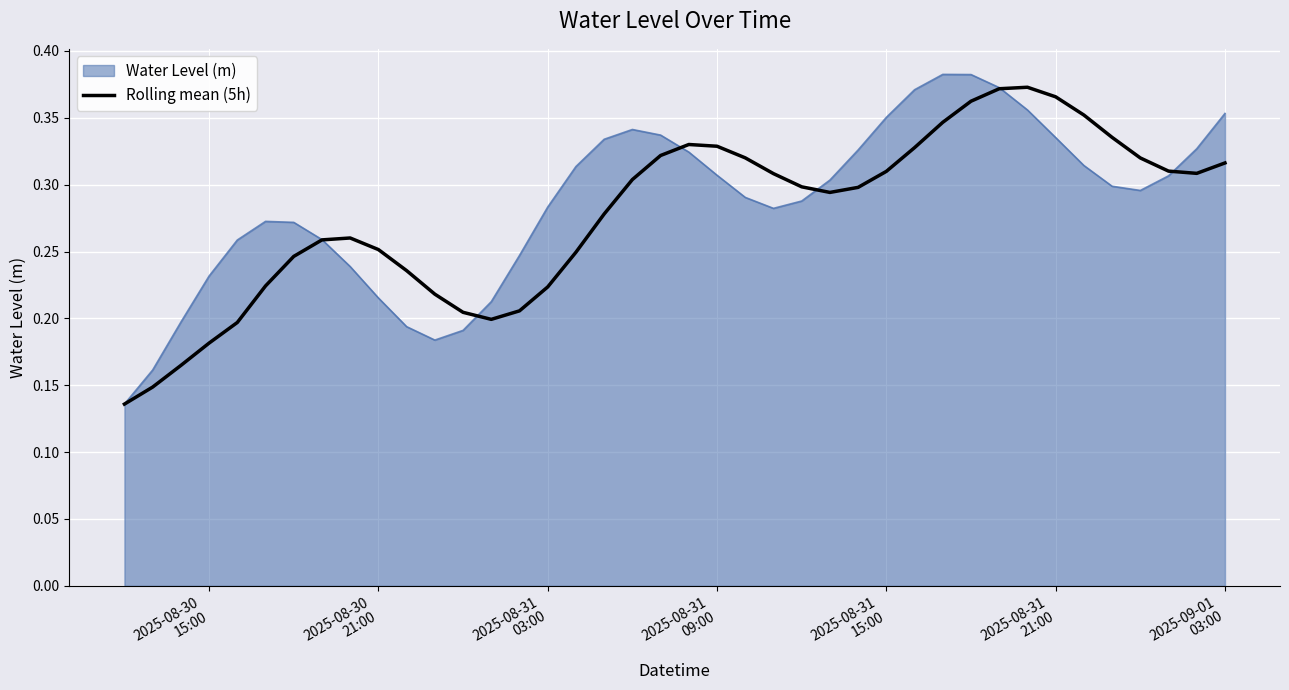

Is this an area chart (filled region under the line)?

Yes